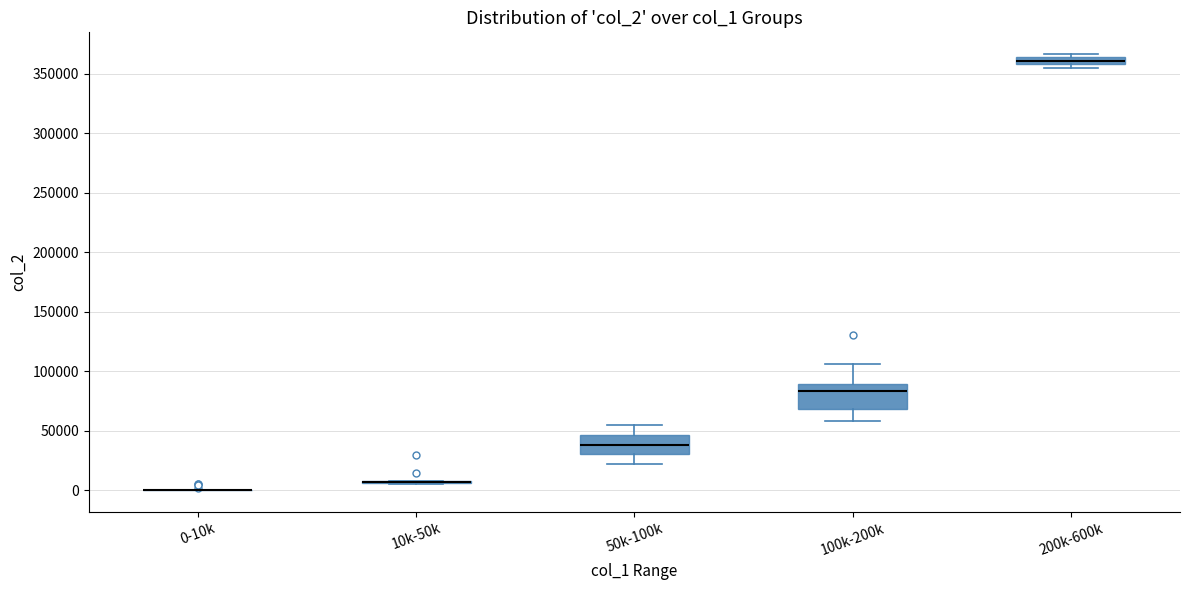

Where is the upper edge of the box for 200k-600k on the y-axis? The values are not printed on the chart, so give them approximately, as read against the axis.

365000